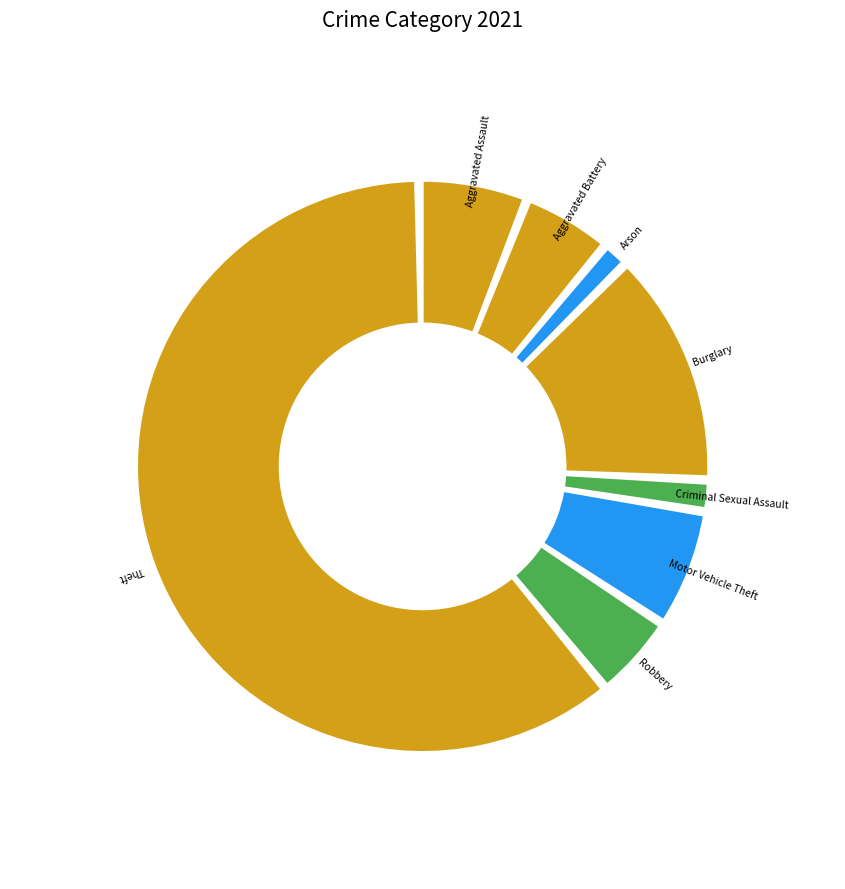

Approximately how many times larger is the value at Arson compared to Burglary?

0.1